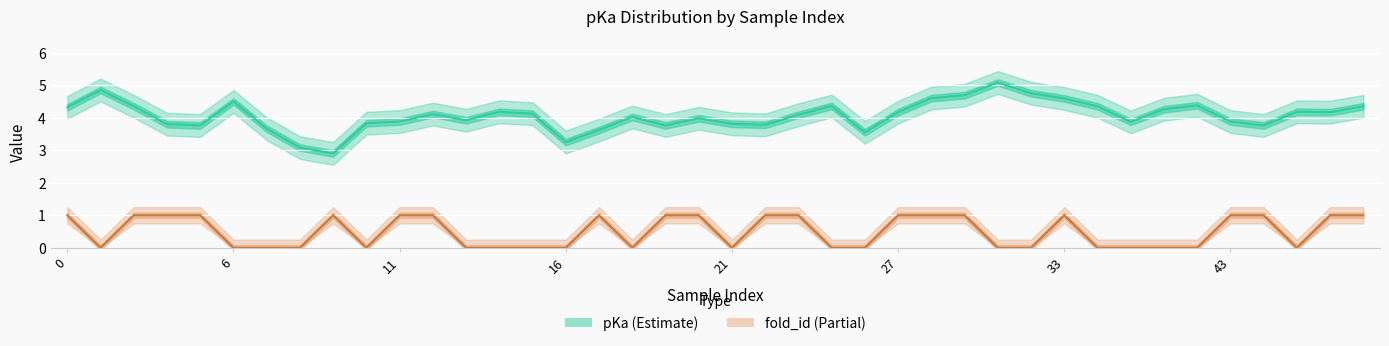

Which series has the largest total across all categories?

pKa